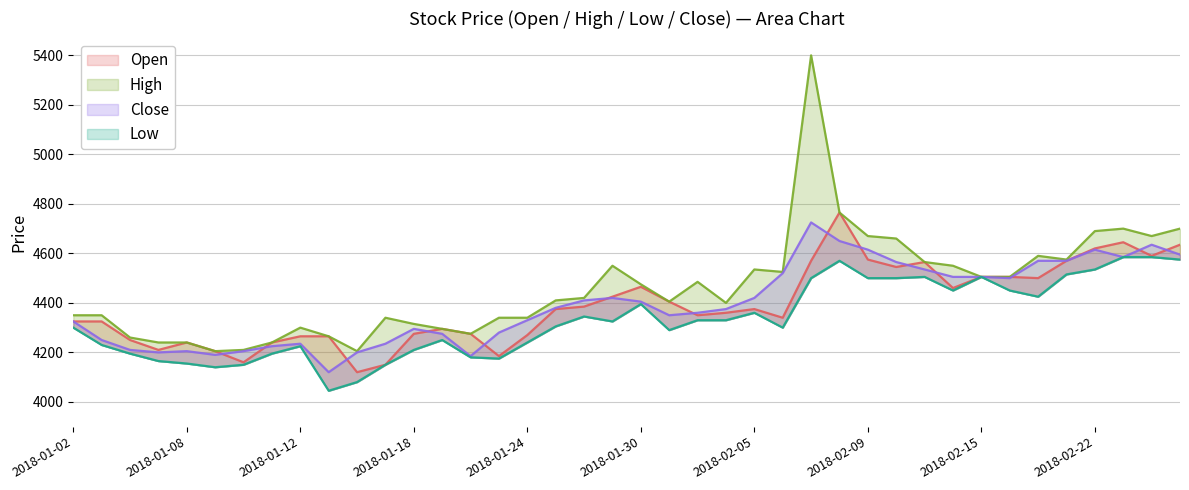

What value does the High series have at 2018-02-23?

4700